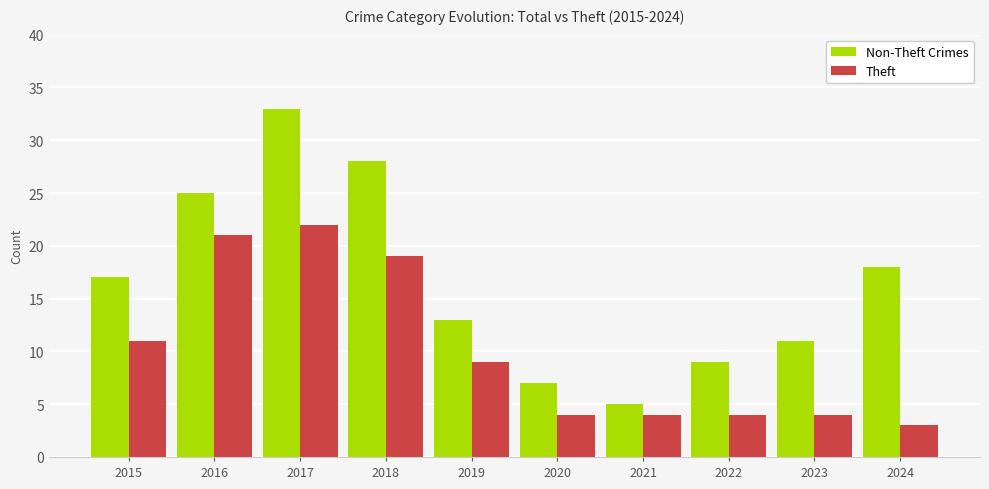

True or false: Theft has a value of 29 at 2017.

False